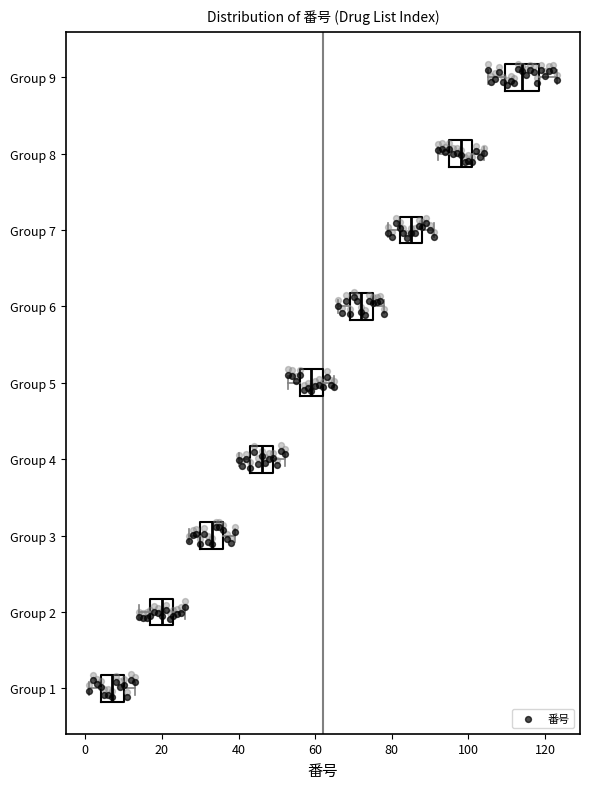

Which box's median line is the furthest to the left?

Group 1